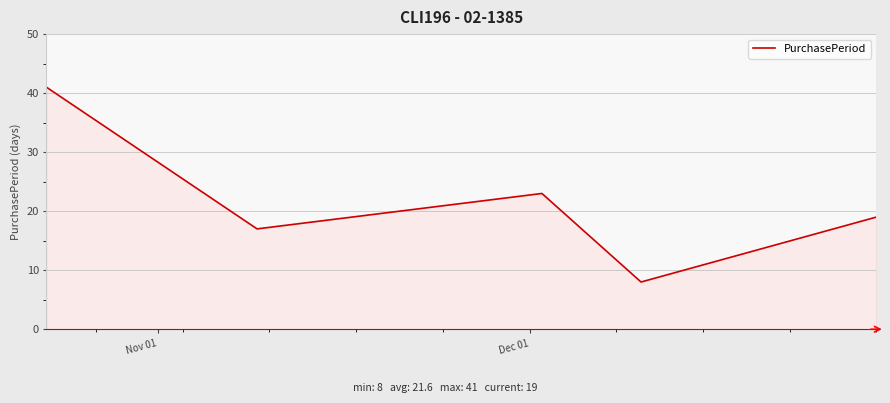

What is the average value?

22